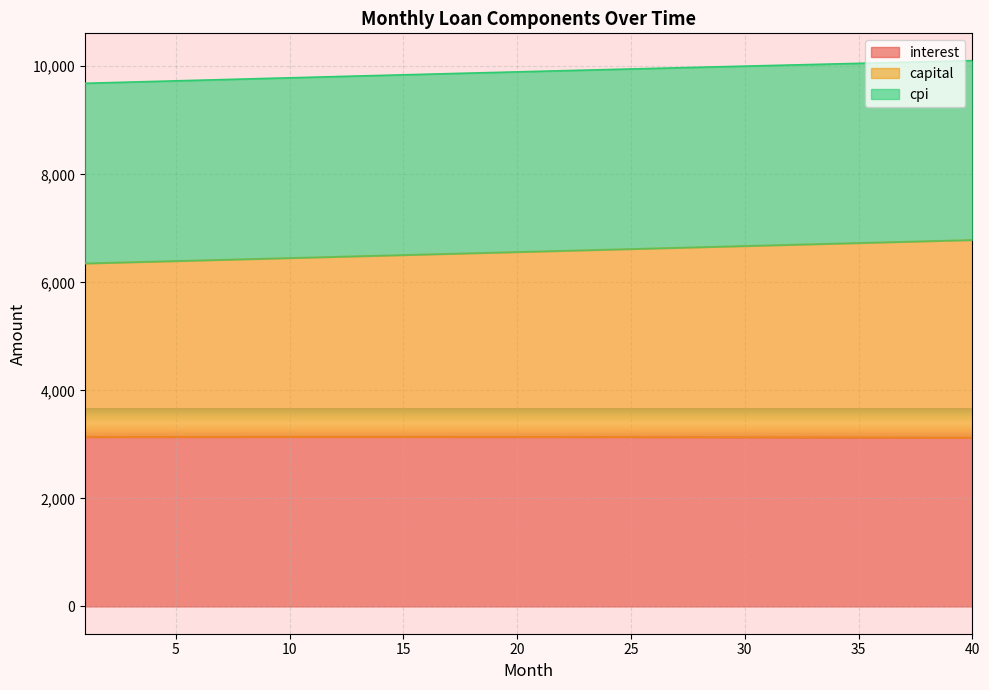

How many data points in capital are less than 6573?

20